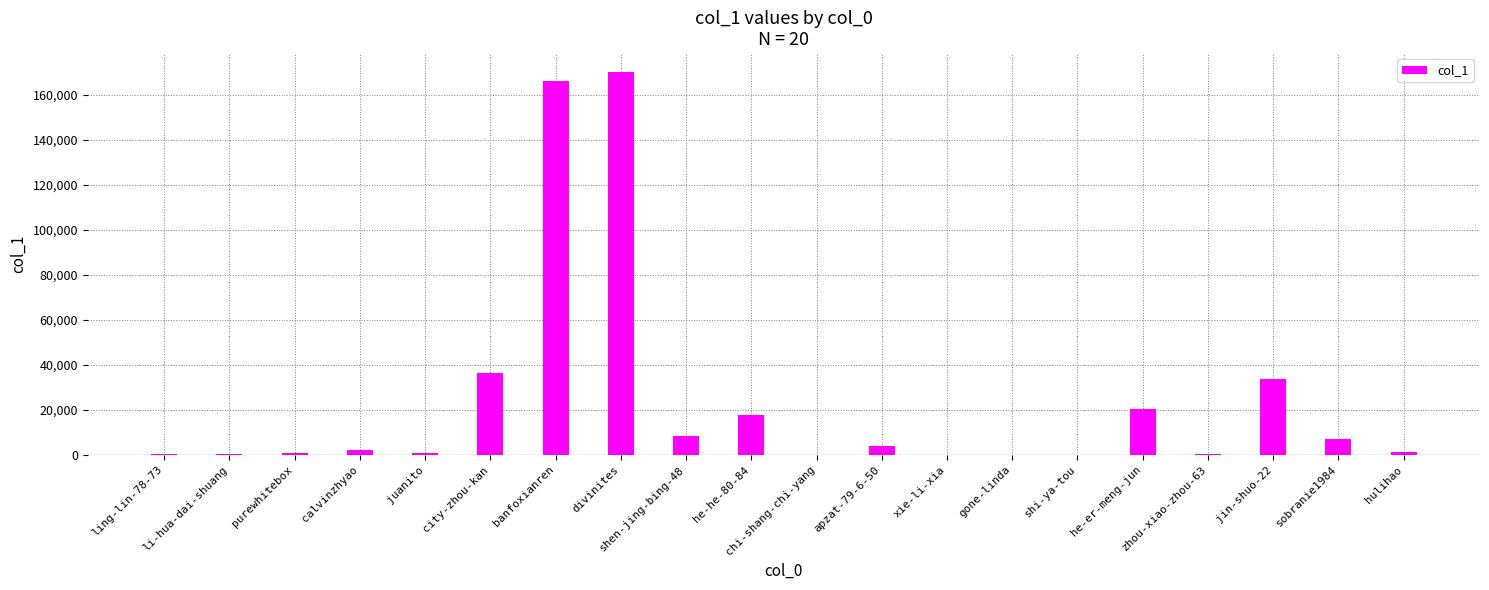

What is the change in value from calvinzhyao to chi-shang-chi-yang?

-1952